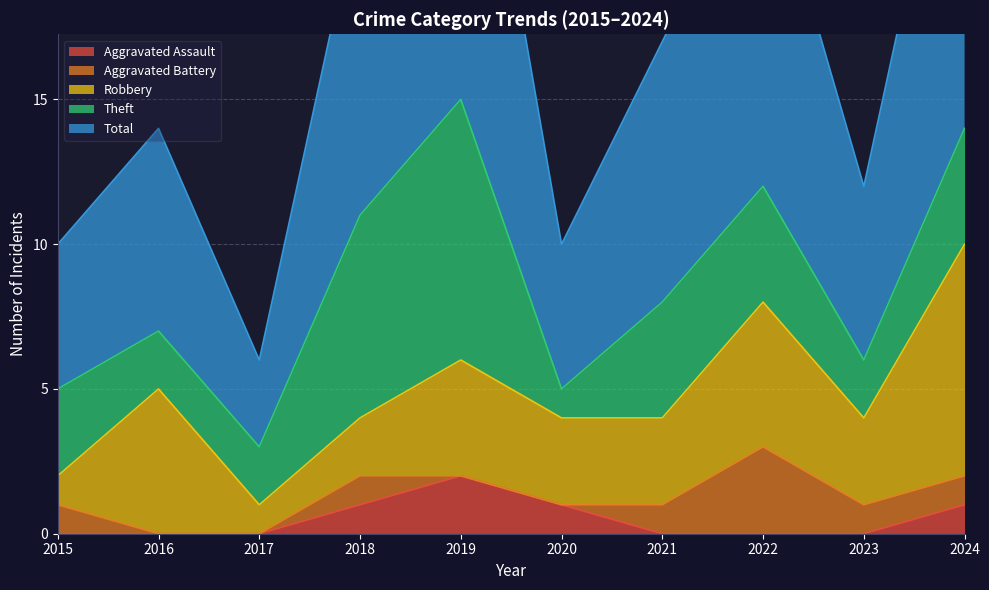

What is the sum of the Robbery values at 2024 and 2017?

9